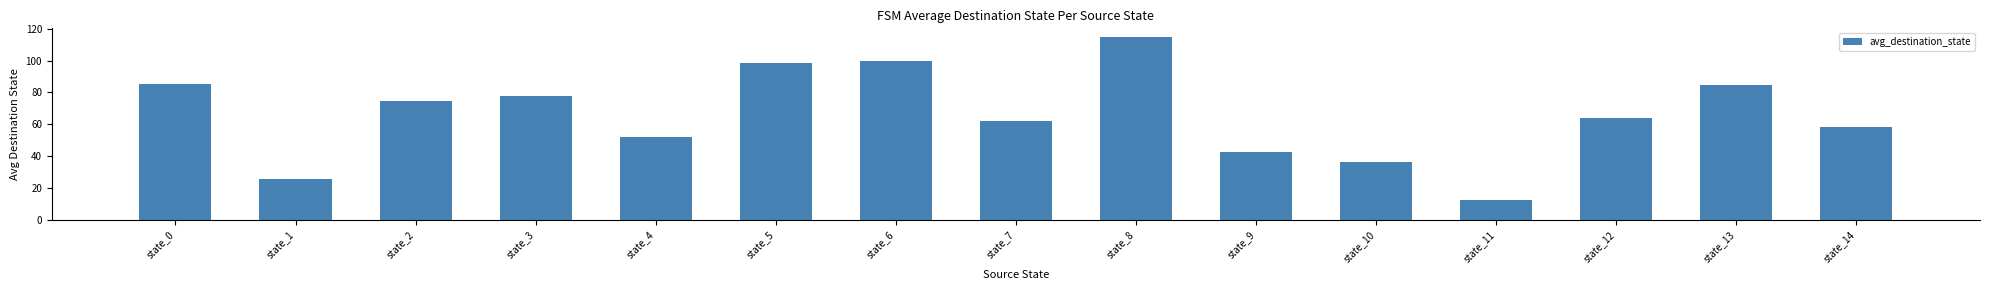

Count the number of data series in this chart.

1